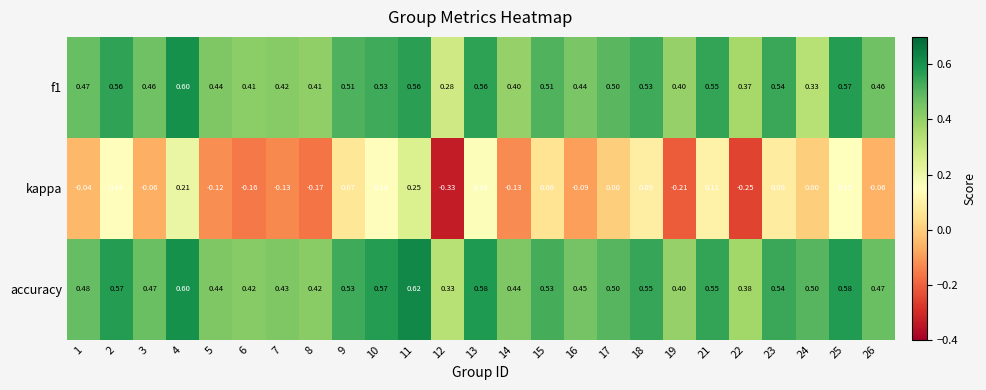

Is the value of kappa at 24 greater than the value of f1 at 25?

No